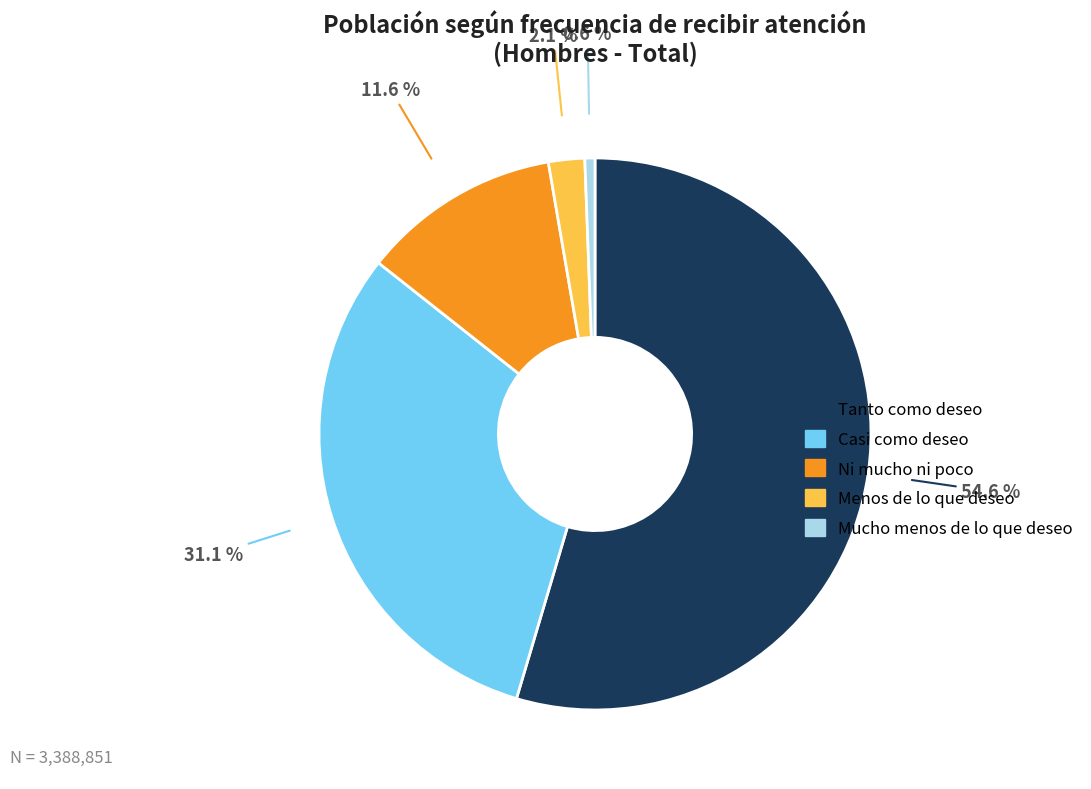

True or false: Ni mucho ni poco accounts for 12% of the total.

True